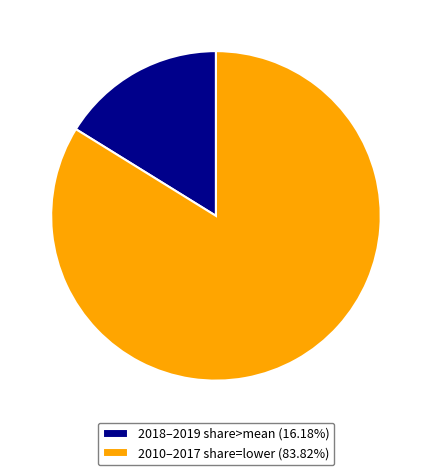

Combined, do 2018–2019 share>mean (16.18%) and 2010–2017 share=lower (83.82%) account for over 50%?

Yes